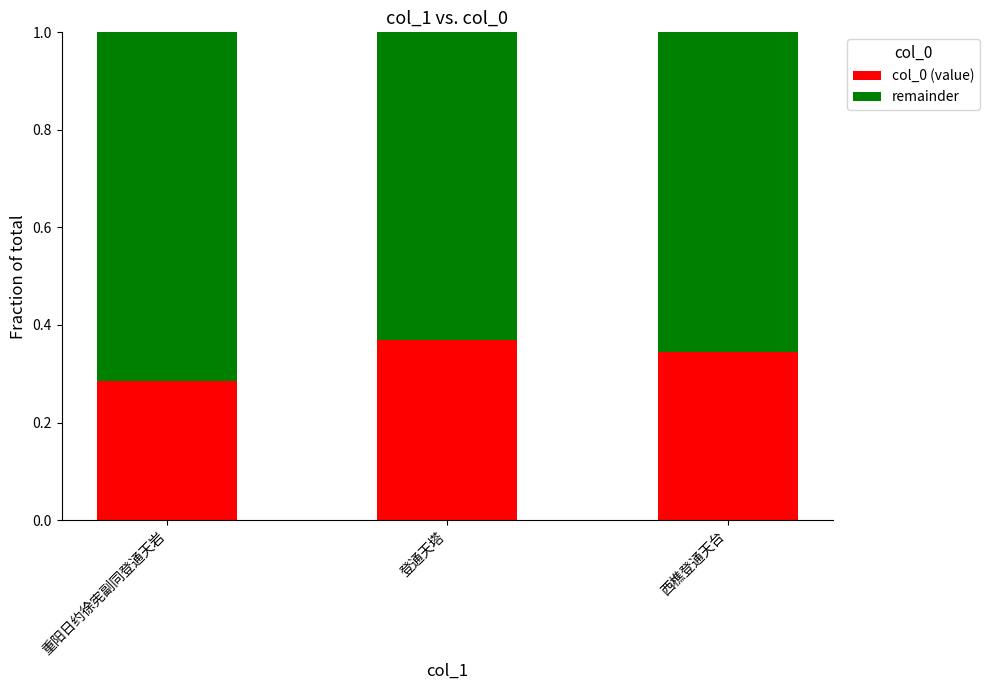

The value of col_0 (value) at 西樵登通天台 is 0.5. True or false?

False